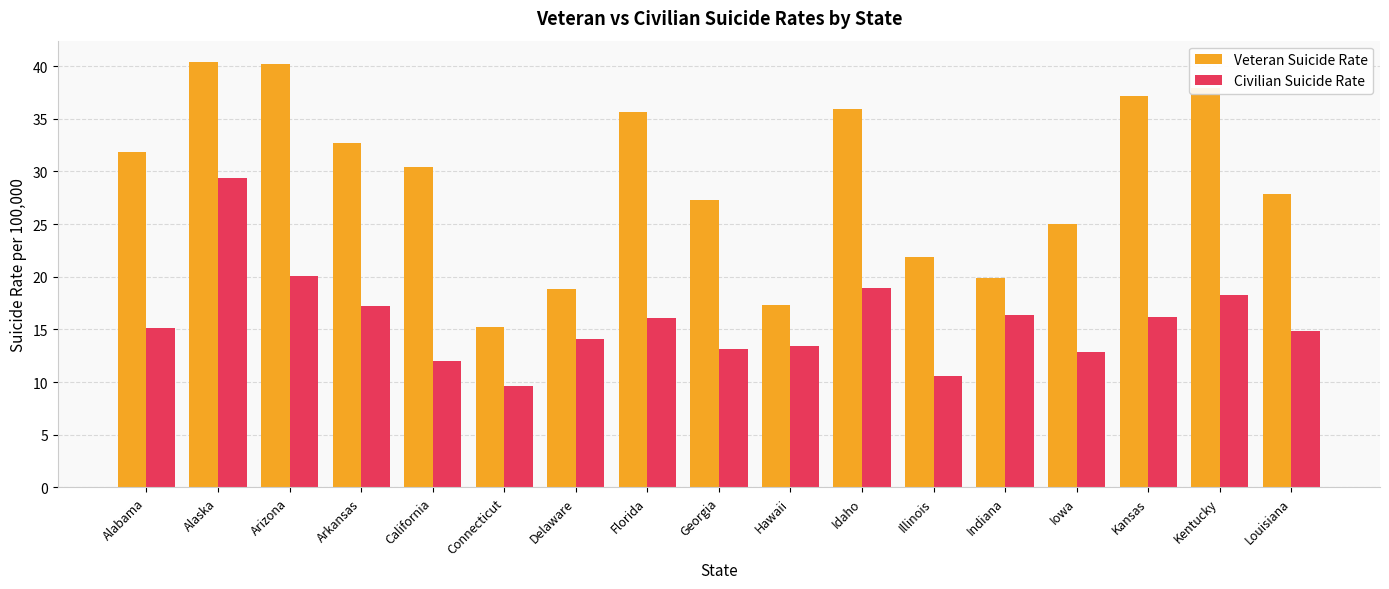

Which series has the largest total across all categories?

Veteran Suicide Rate